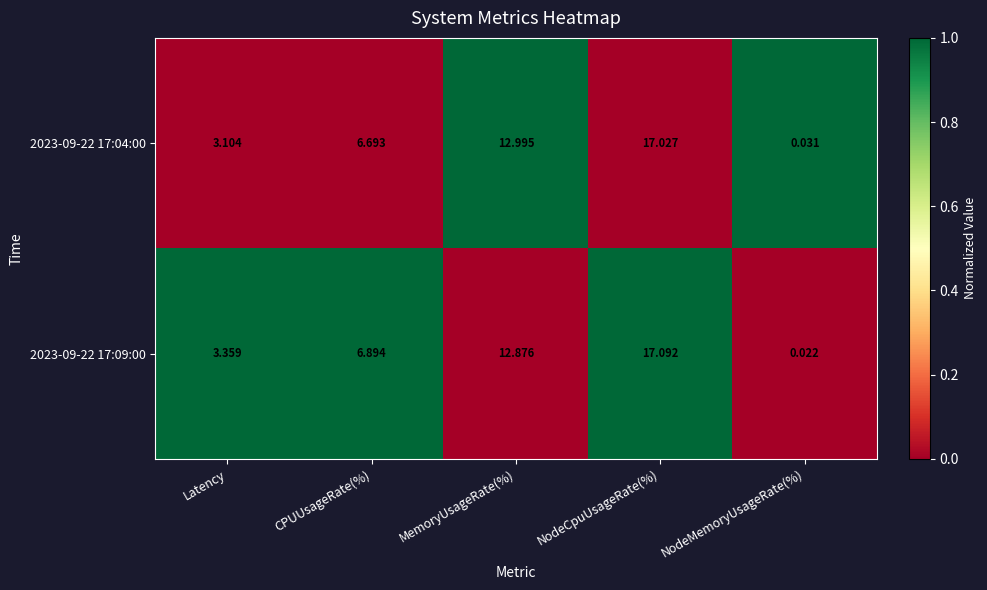

At which label is 2023-09-22 17:04:00 closest to 8?

CPUUsageRate(%)